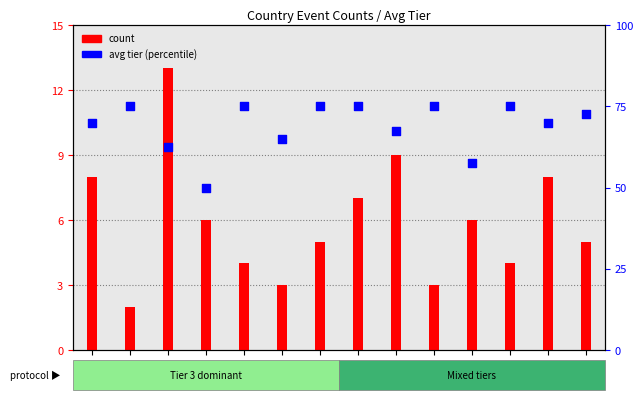

What are all the series names shown in the legend?

count, avg tier